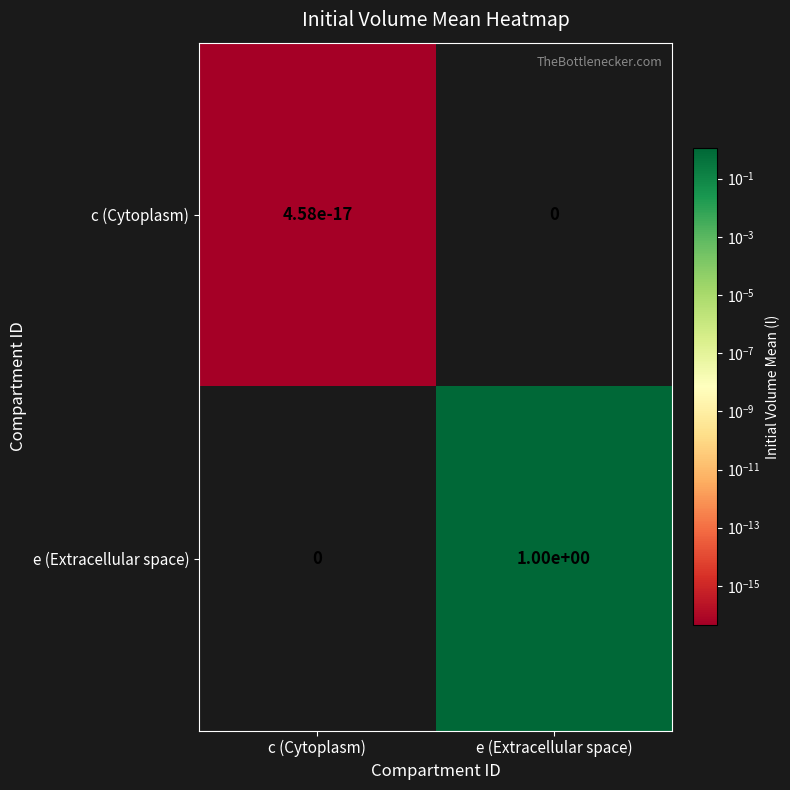

How many categories are shown in the chart?

2